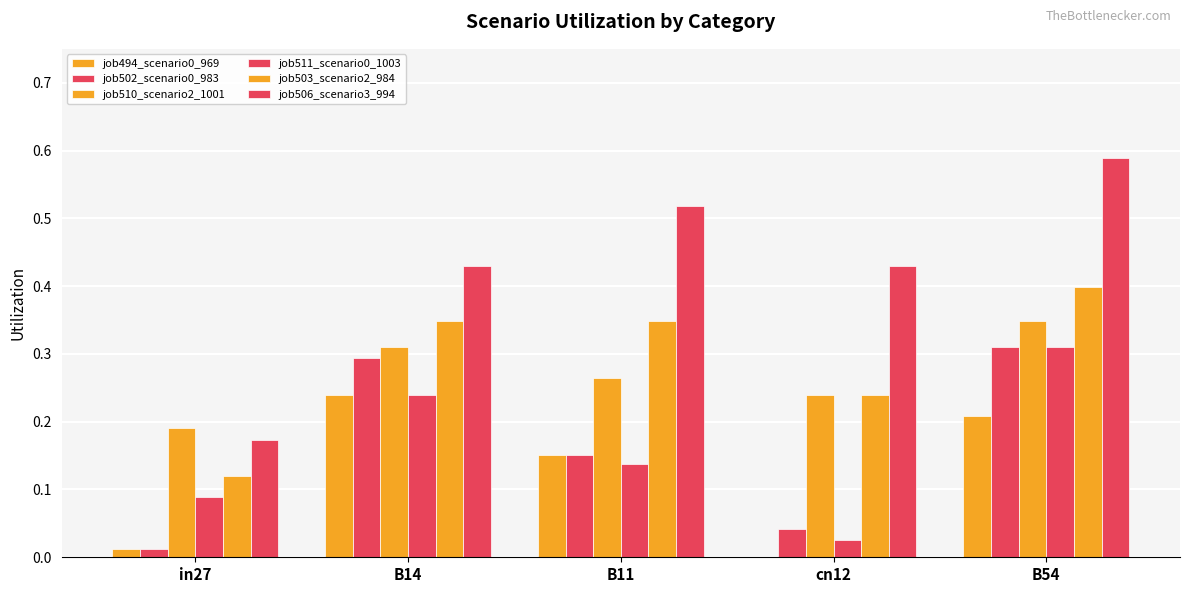

How many data points does each series have?

5